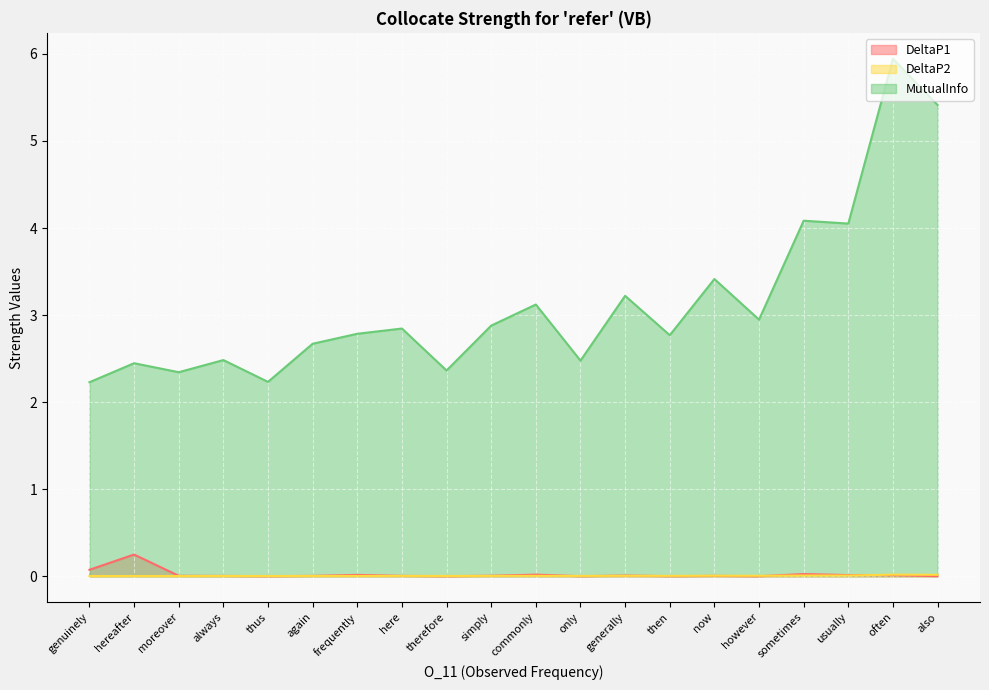

At which label does DeltaP1 reach its peak?

hereafter